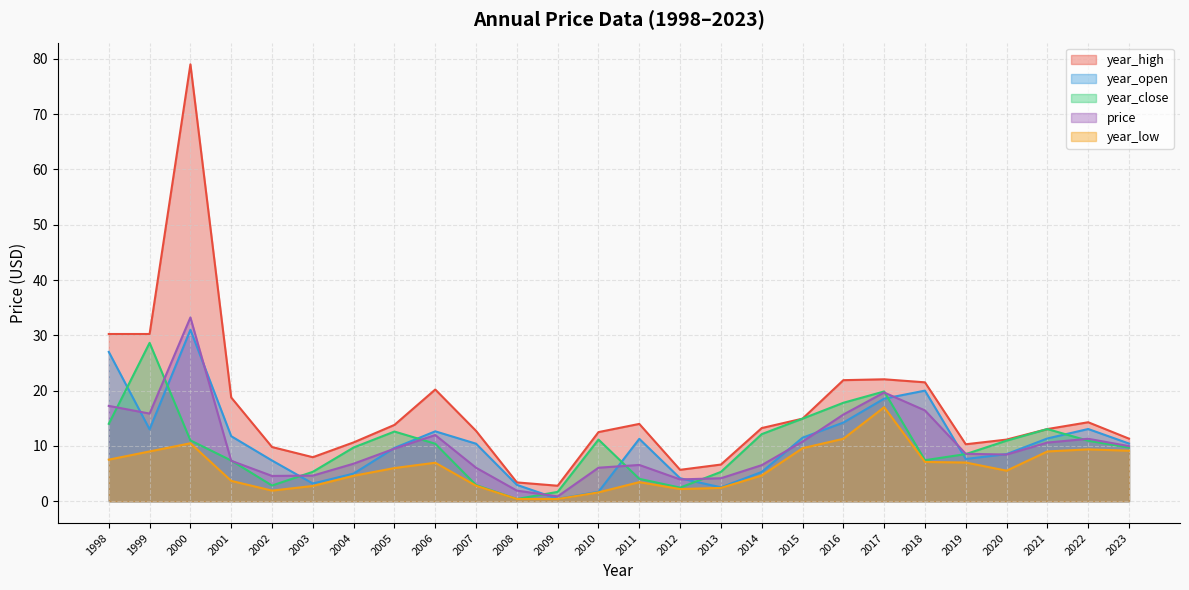

True or false: year_low and year_high intersect in this chart.

False